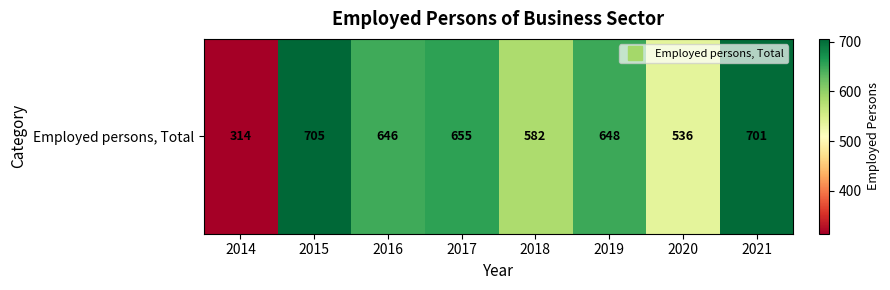

What is the difference between the maximum and minimum values?

391.3